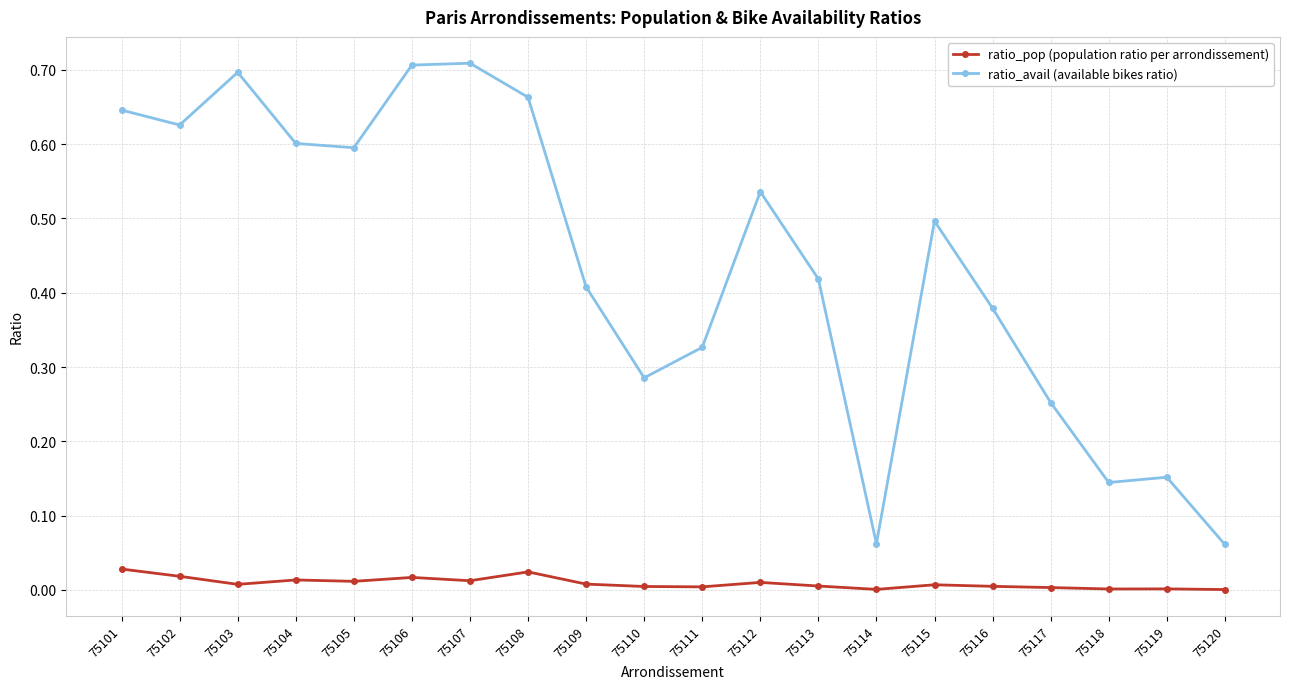

What are all the series names shown in the legend?

ratio_pop (population ratio per arrondissement), ratio_avail (available bikes ratio)